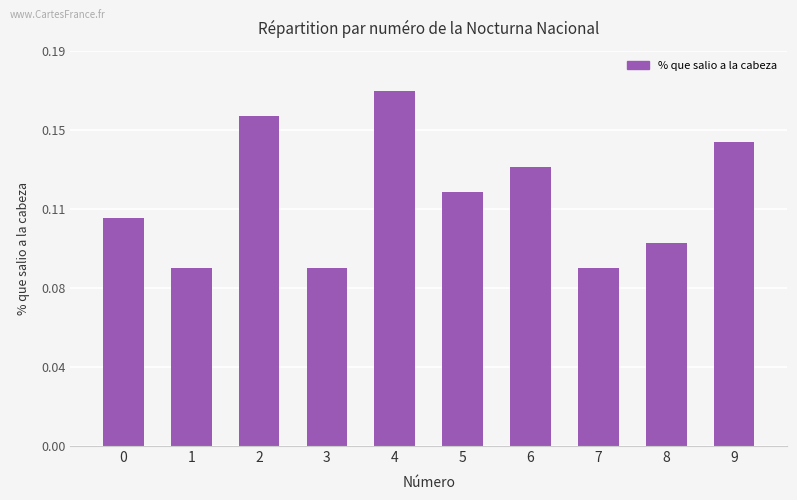

Are the bars horizontal?

No